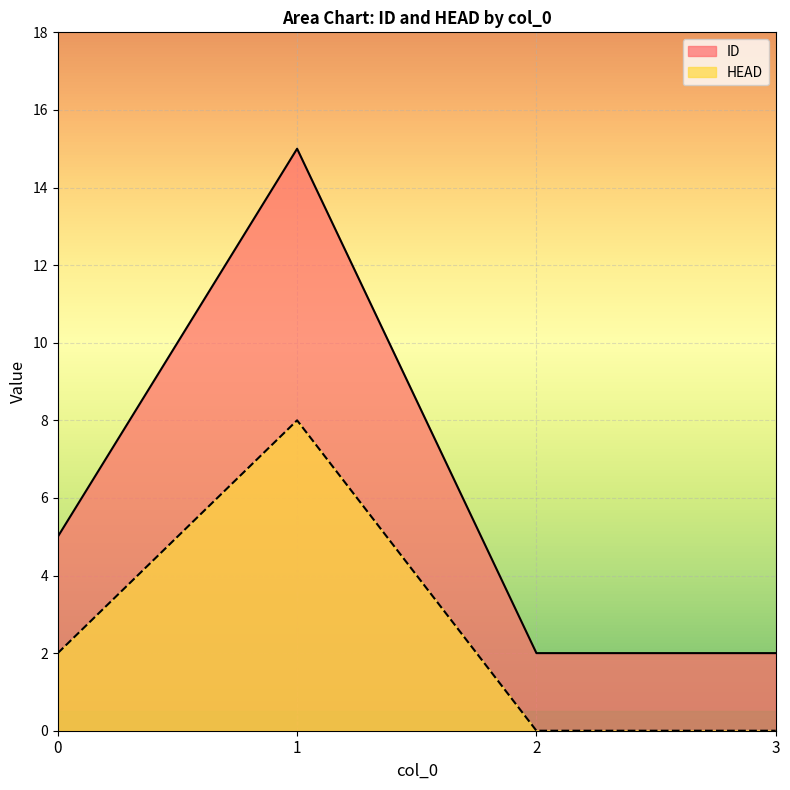

Which series has the largest range (max minus min)?

ID